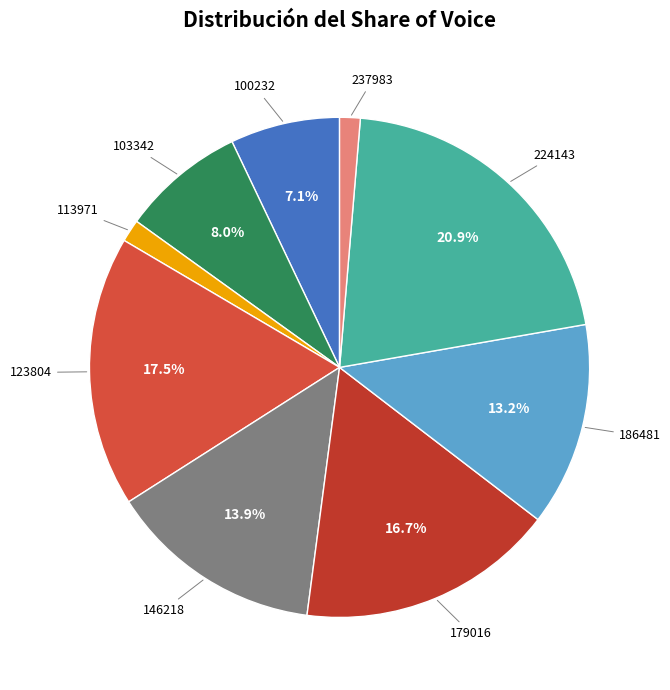

What percentage is NOT represented by 103342?

92.0%